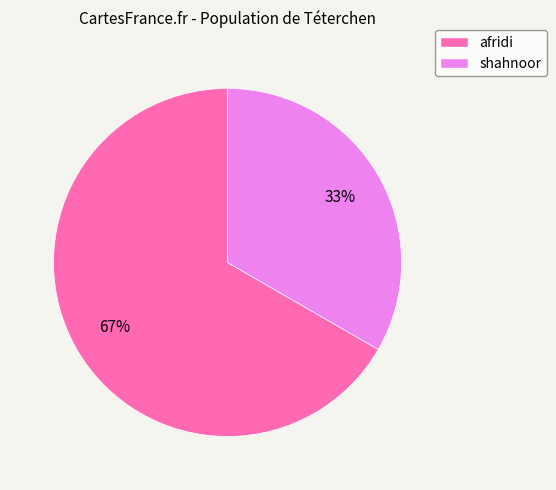

Is the sum of afridi and shahnoor greater than half?

Yes